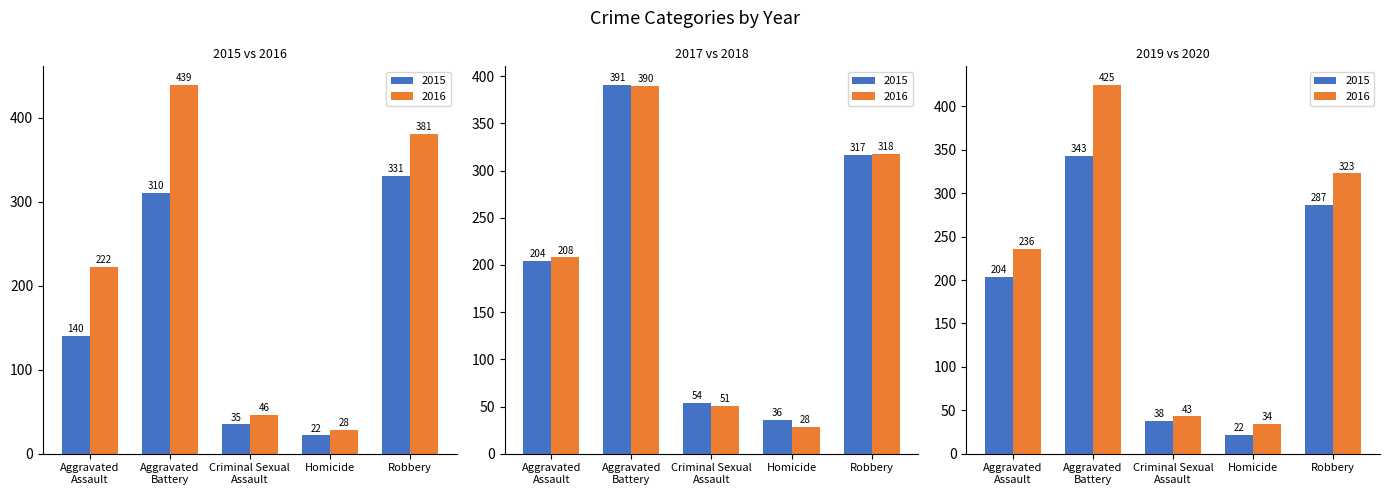

How many categories are shown in the chart?

5